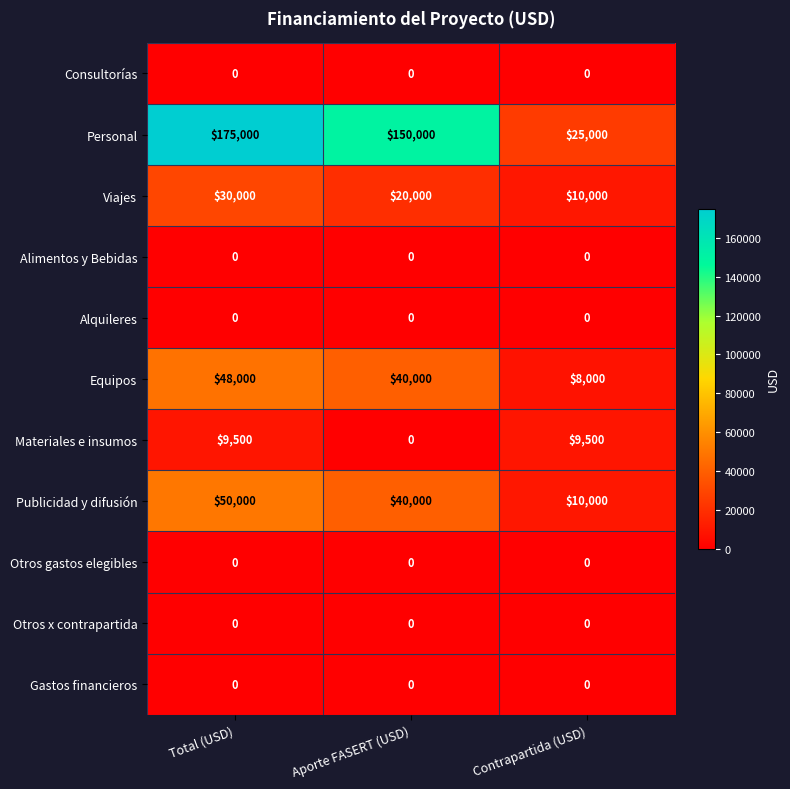

What is the maximum value shown in the chart?

175000